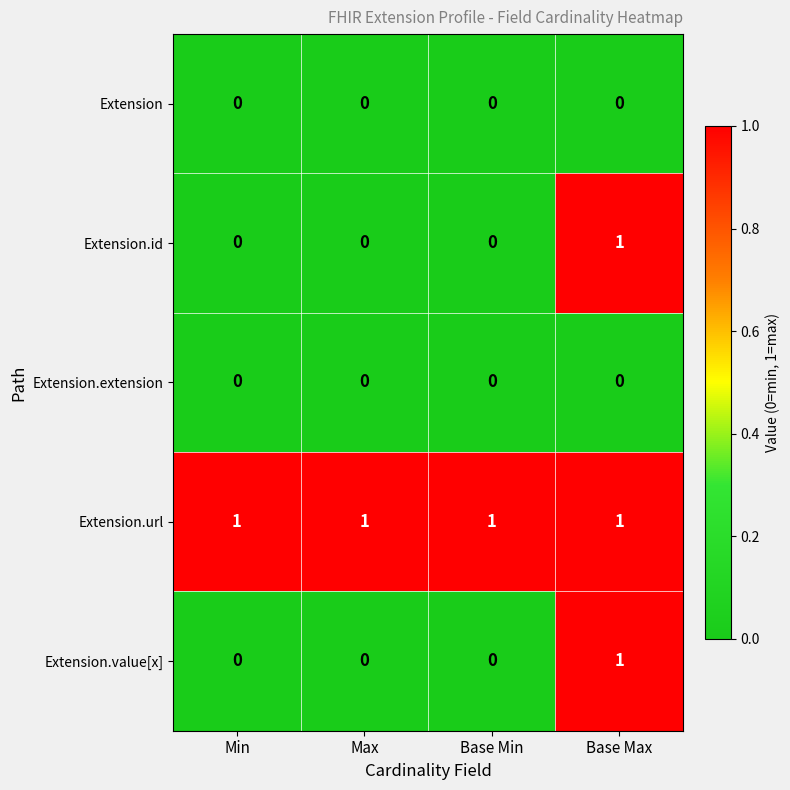

At how many categories does at least one series exceed 0?

4